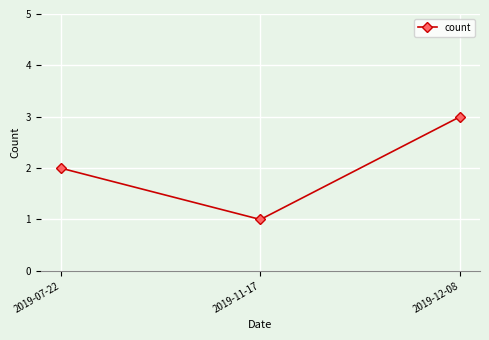

Rank the categories by value from highest to lowest.

2019-12-08, 2019-07-22, 2019-11-17